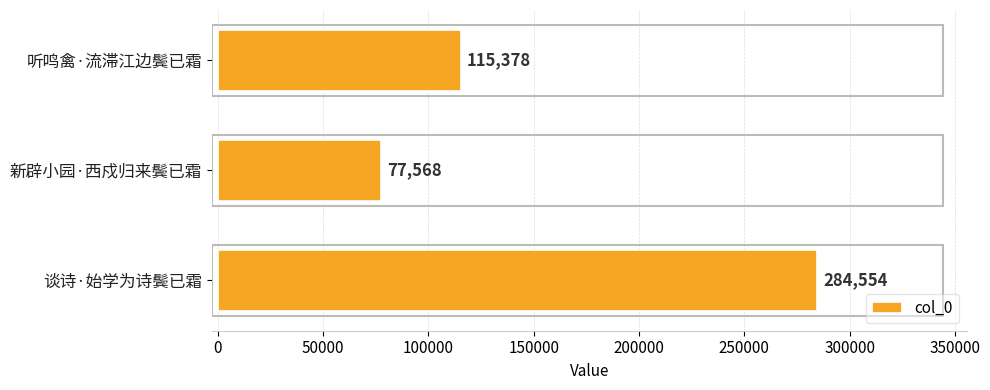

What is the maximum value shown in the chart?

284554